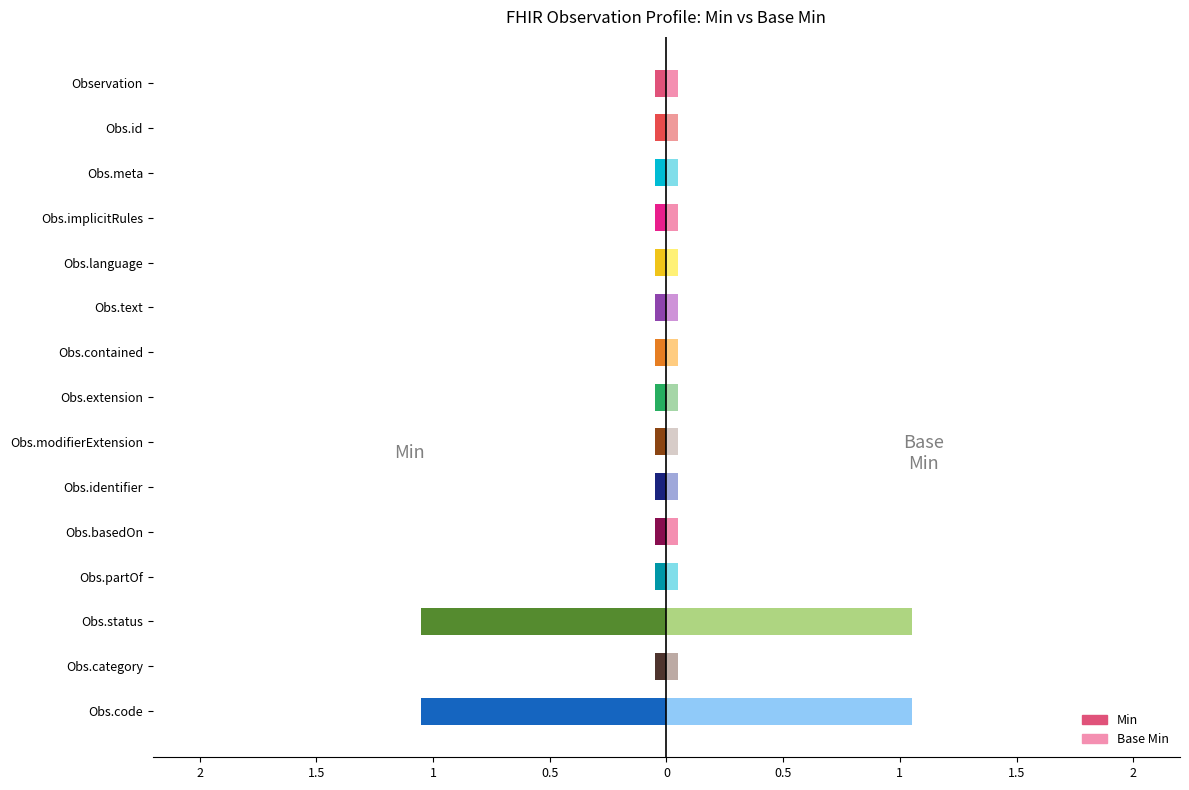

Which series has the largest range (max minus min)?

Min